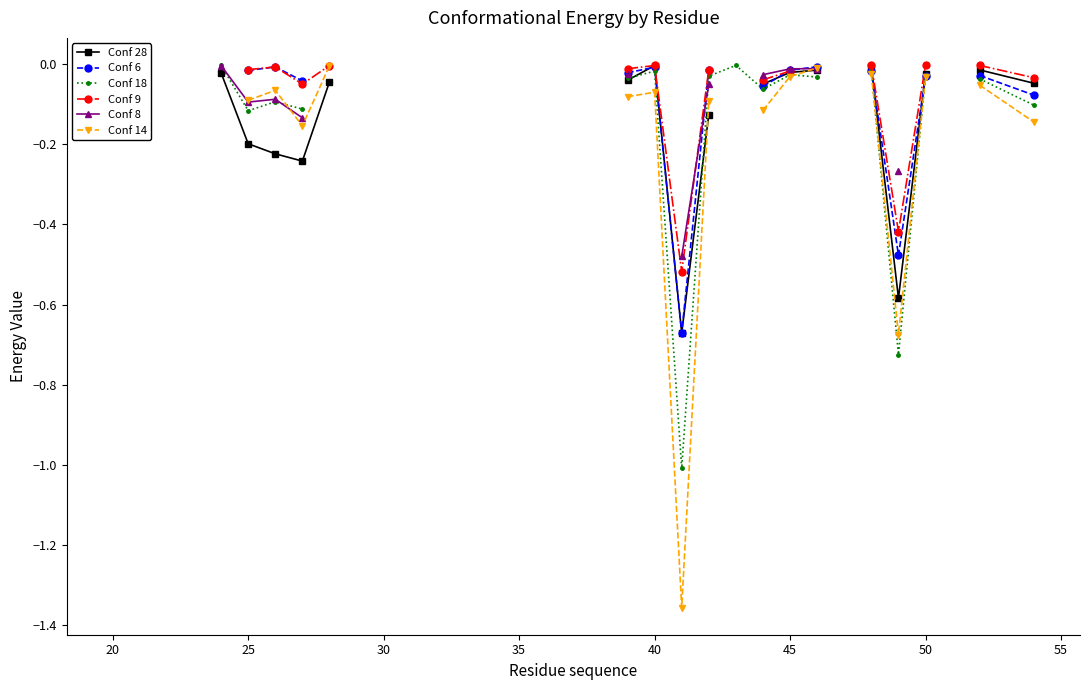

True or false: Conf 14 and Conf 28 cross at least once.

True